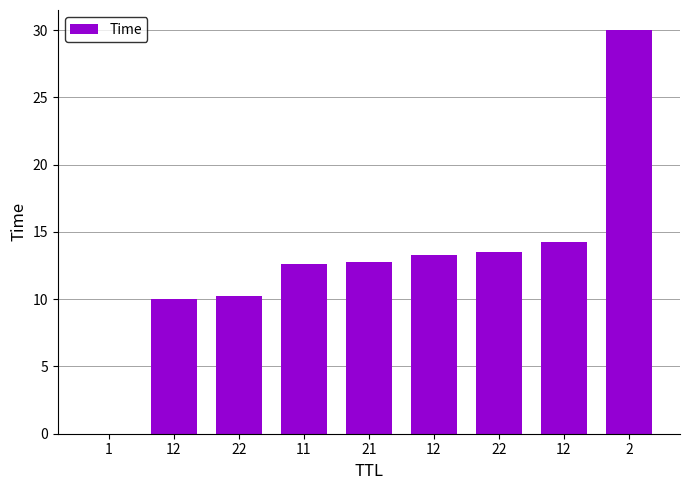

Reading left to right, transcribe all the data shown in this chart.

1=0.0	12=10.0	22=10.2	11=12.6	21=12.7	12=13.3	22=13.5	12=14.2	2=30.0